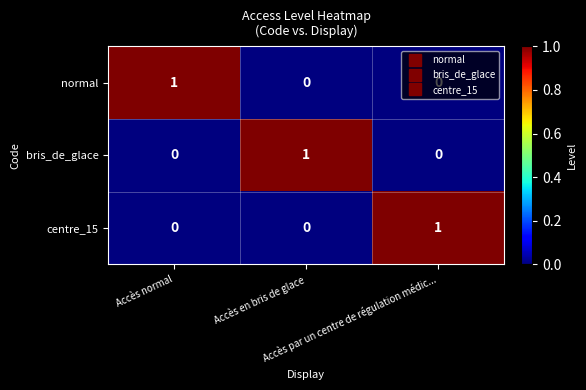

At how many categories does at least one series exceed 0?

3